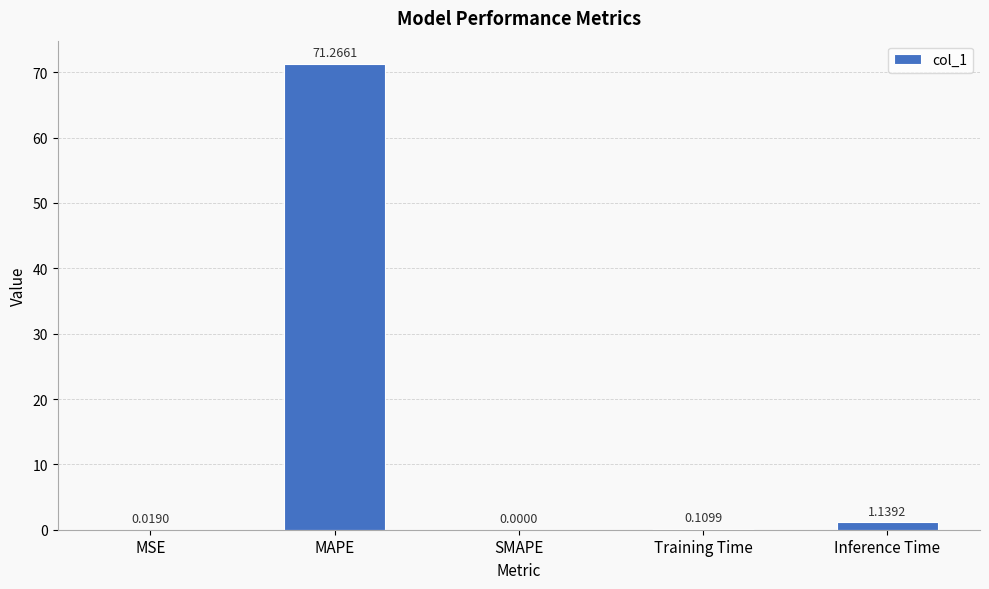

Which label corresponds to the largest value in the chart?

MAPE